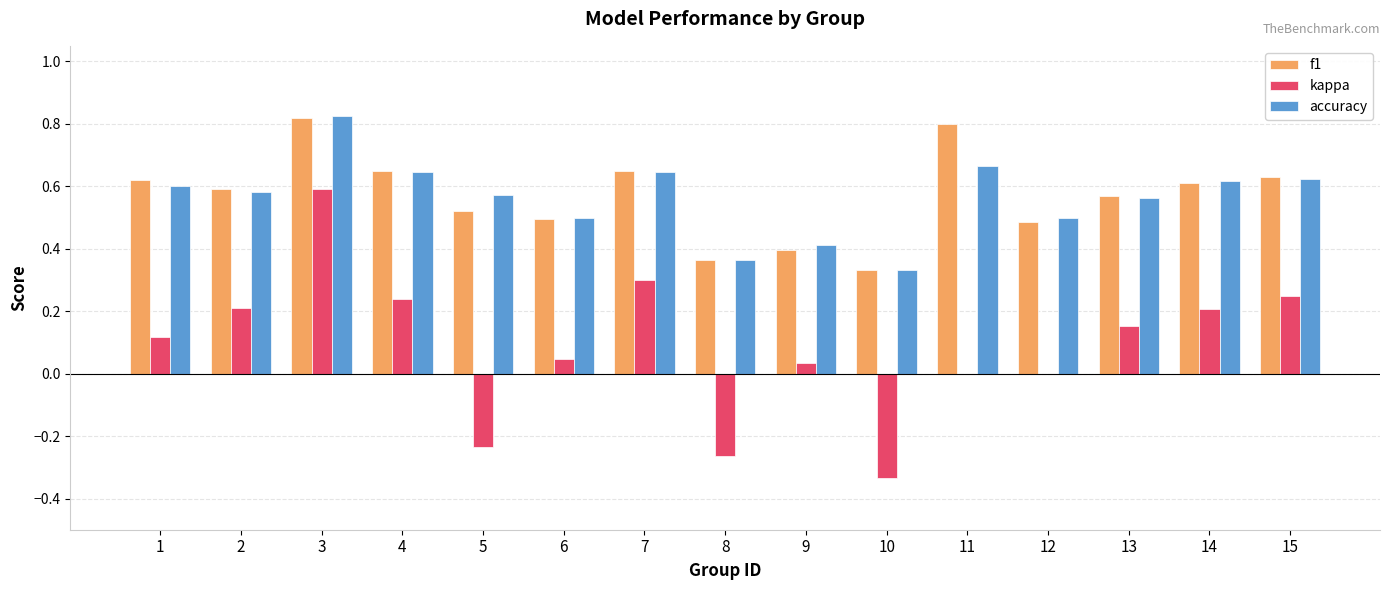

At which category is the sum across all series the highest?

3